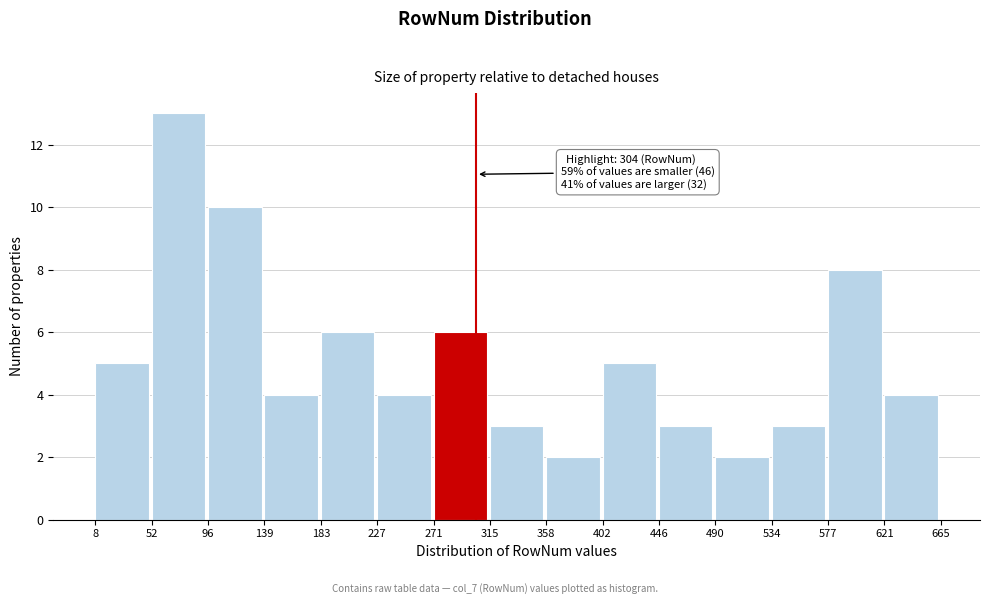

Over which range of the x-axis is the bar tallest?

52 to 96